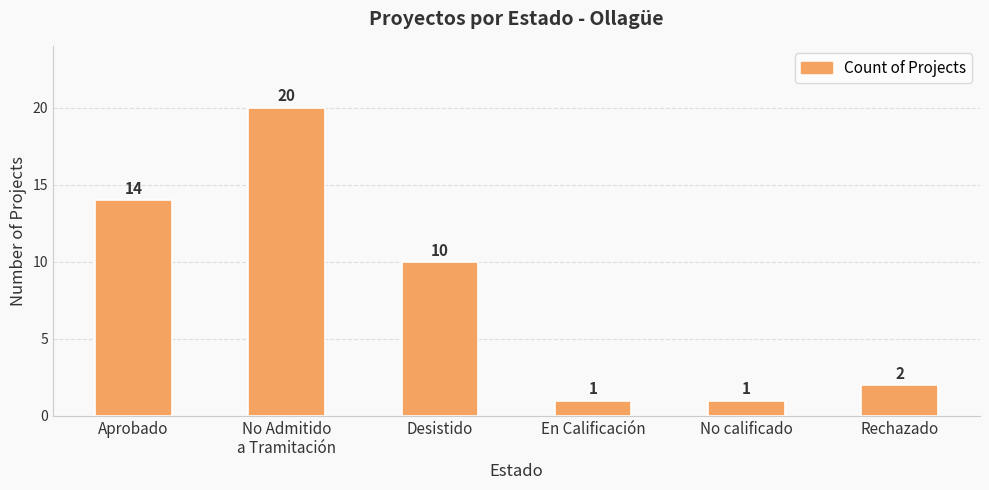

The chart shows a value of 1 at En Calificación. True or false?

True